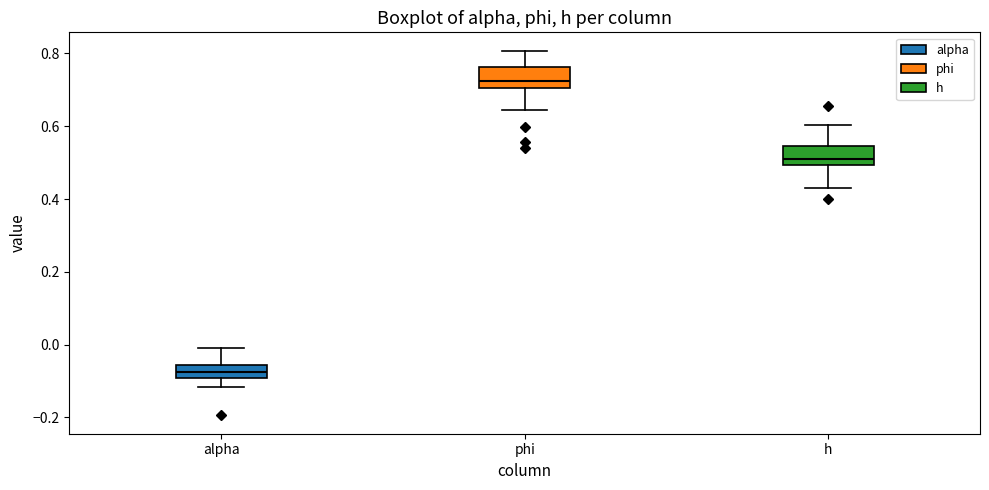

Reading left to right, read every box against the y-axis: the position of its median line, the range the box covers, and the ends of its whiskers. The values are not printed on the chart, so give them approximately, as read against the axis.

alpha: median -0.08, box -0.10 to -0.06, whiskers -0.12 to 0.00
phi: median 0.72, box 0.70 to 0.76, whiskers 0.64 to 0.80
h: median 0.52, box 0.50 to 0.54, whiskers 0.44 to 0.60